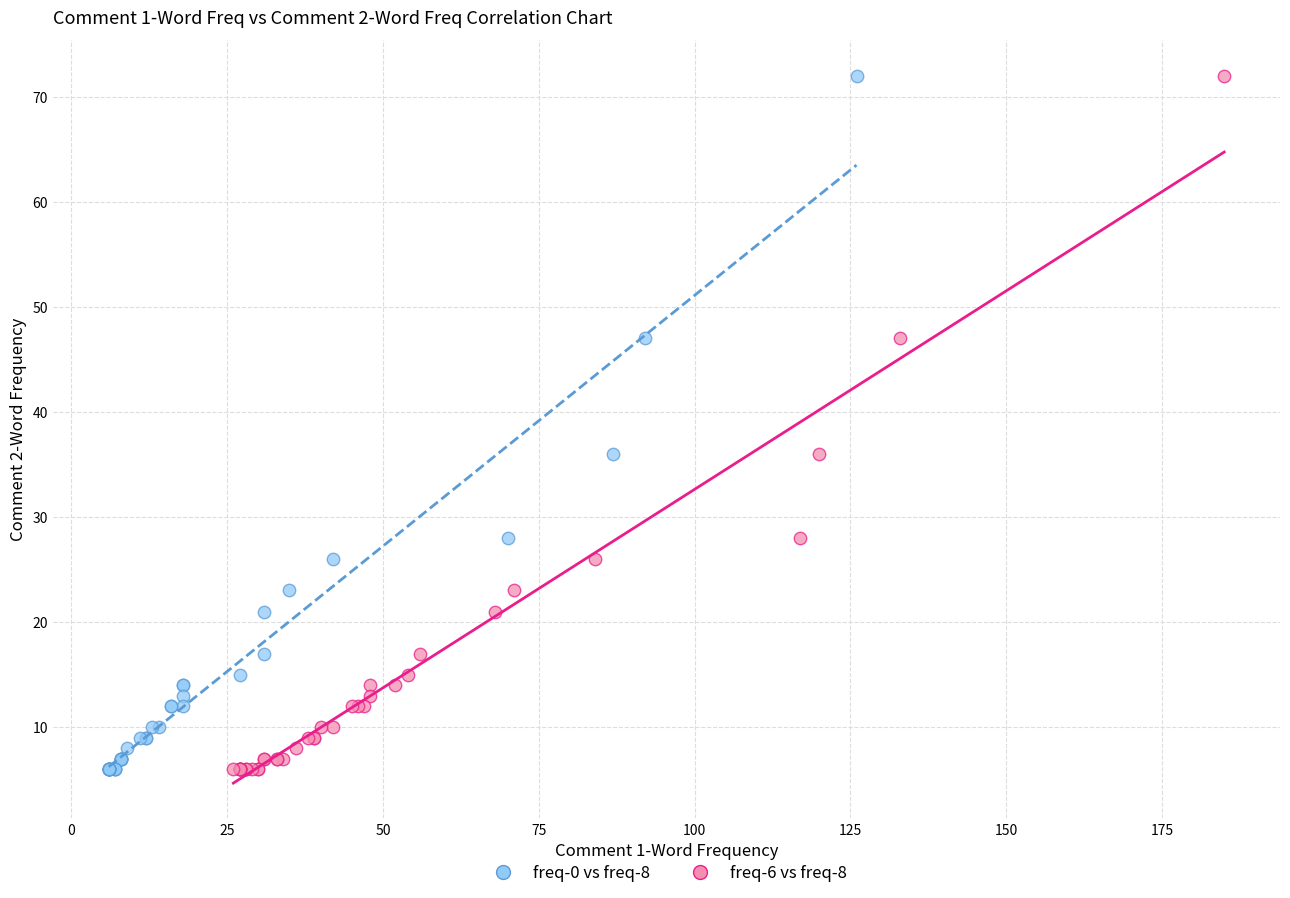

What are all the series names shown in the legend?

freq-0 vs freq-8, freq-6 vs freq-8